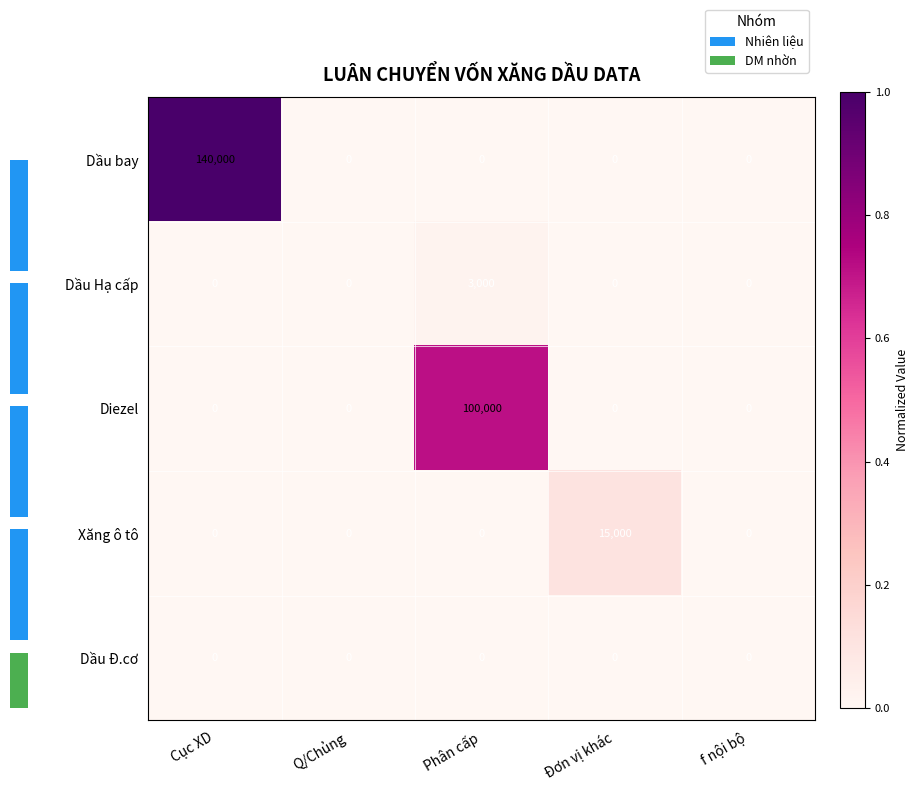

What is the highest value of the Diezel series?

100000